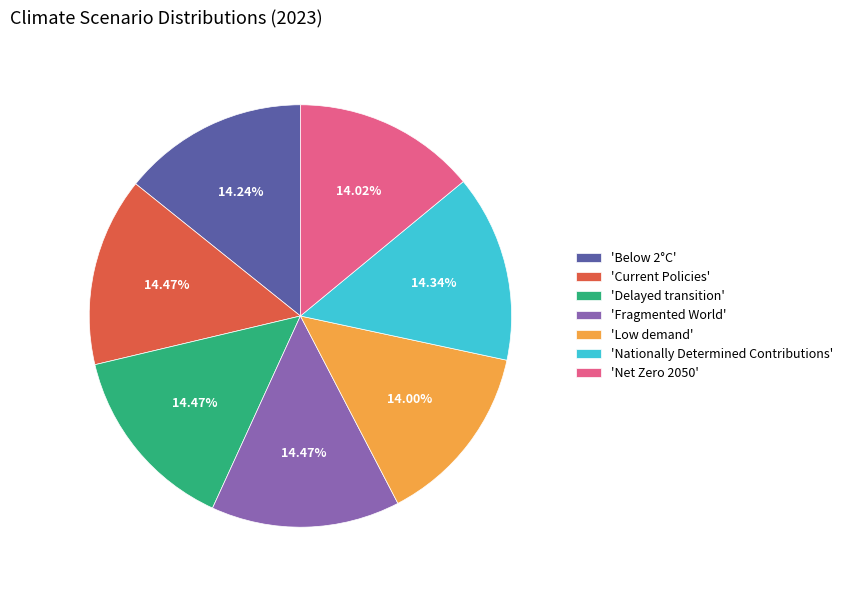

Does 'Below 2°C' represent more than half of the total?

No